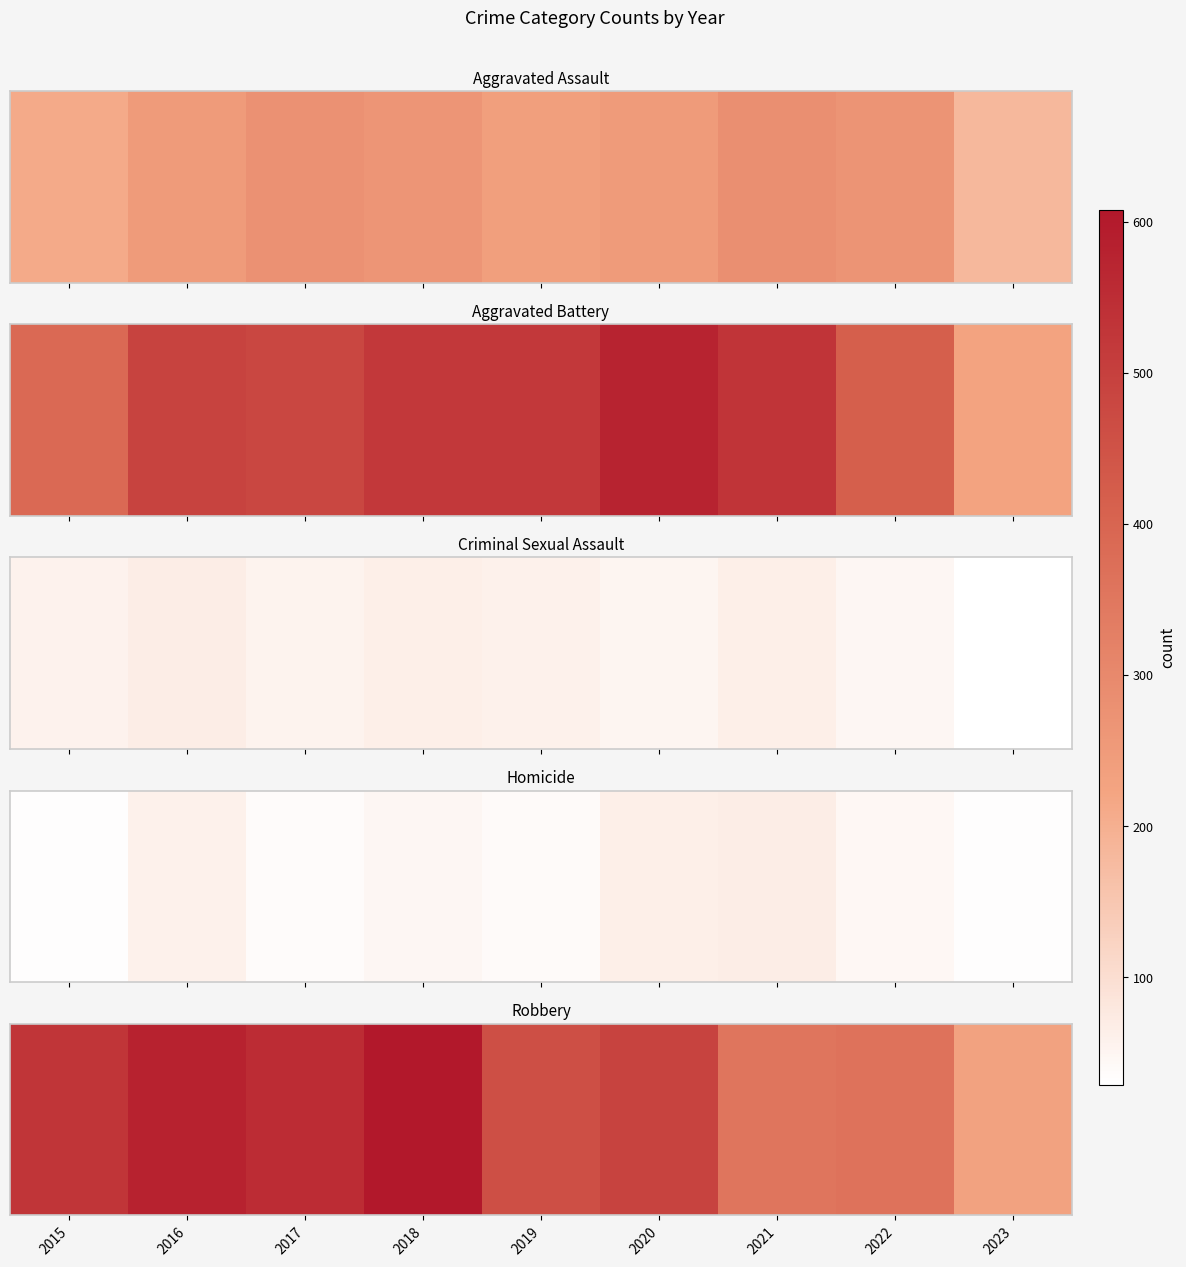

Which category has the lowest value across all series?

2023